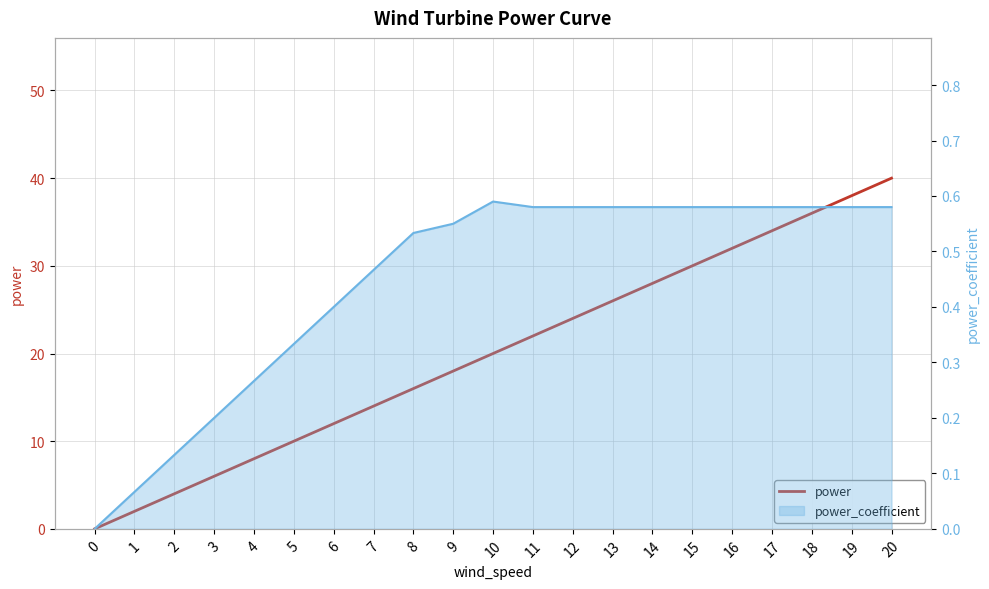

Rank the categories by value from highest to lowest.

20, 19, 18, 17, 16, 15, 14, 13, 12, 11, 10, 9, 8, 7, 6, 5, 4, 3, 2, 1, 0